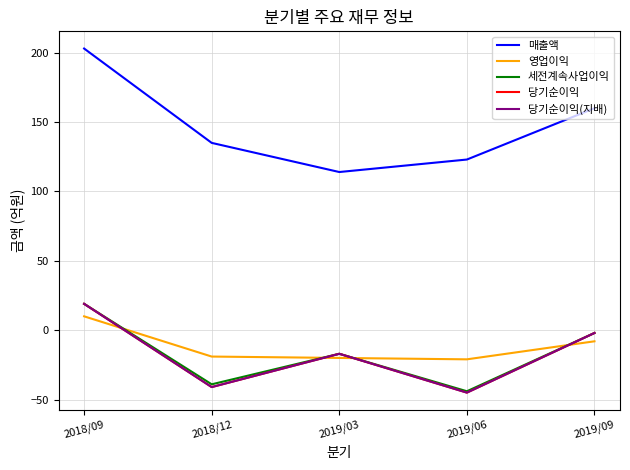

Which series has the largest range (max minus min)?

매출액